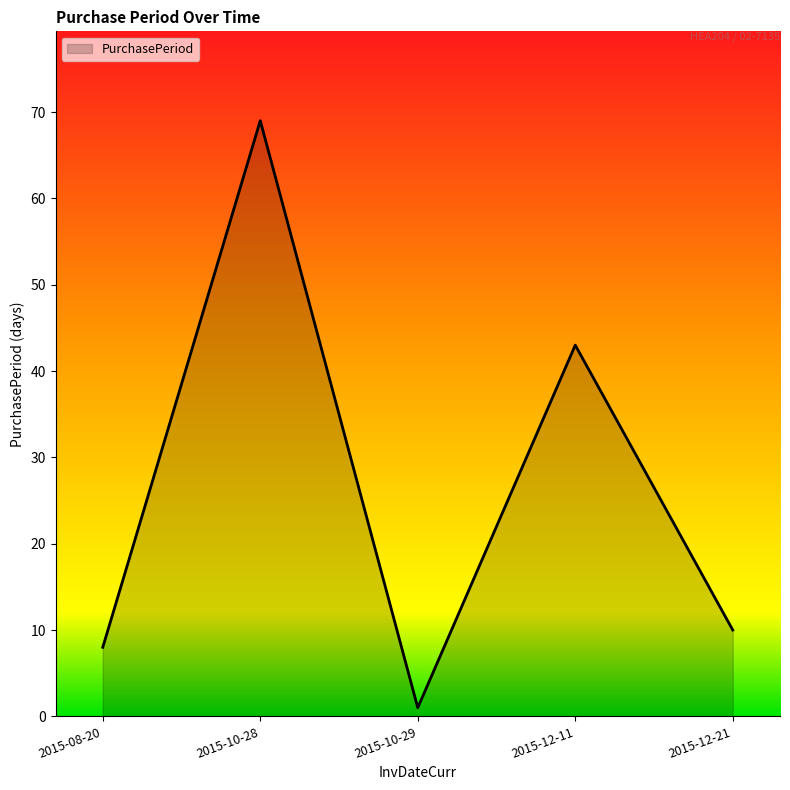

What is the difference between the maximum and minimum values?

68